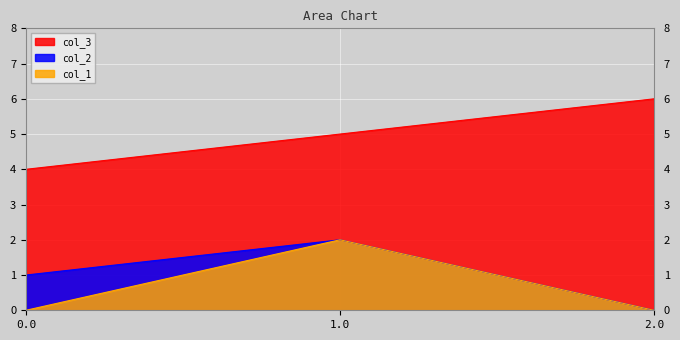

How many data points in col_1 are above 0?

1